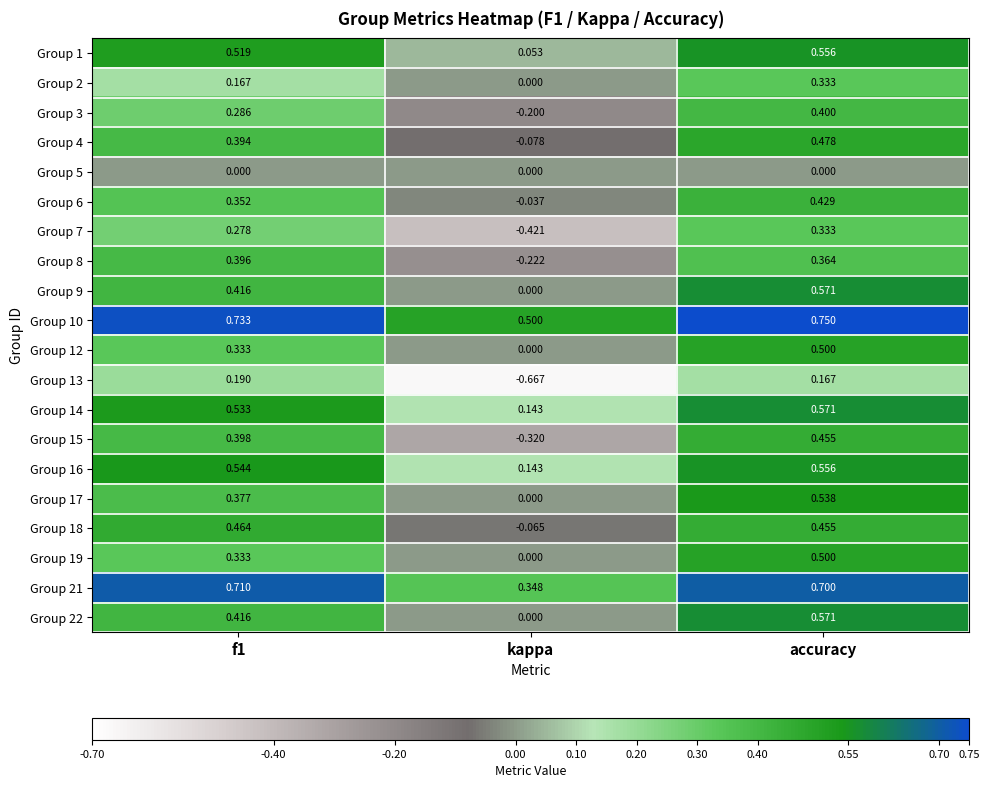

At which category is the sum across all series the highest?

accuracy